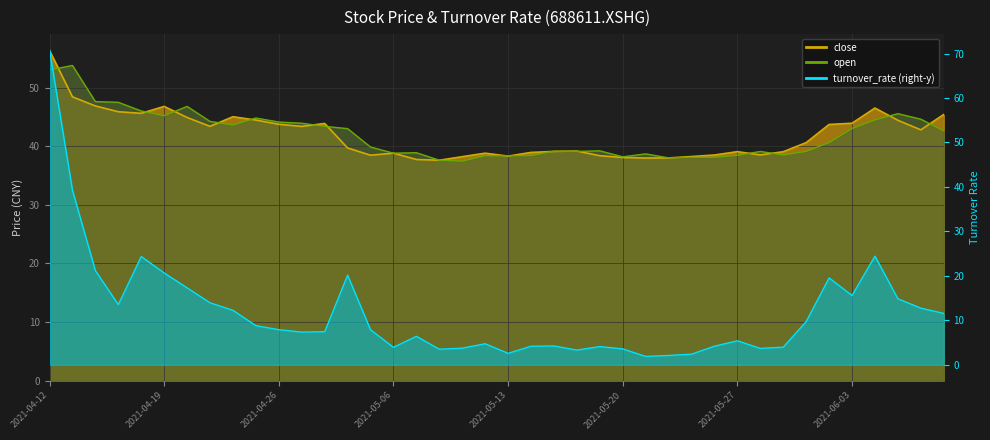

What is the lowest value of the close series?

37.6